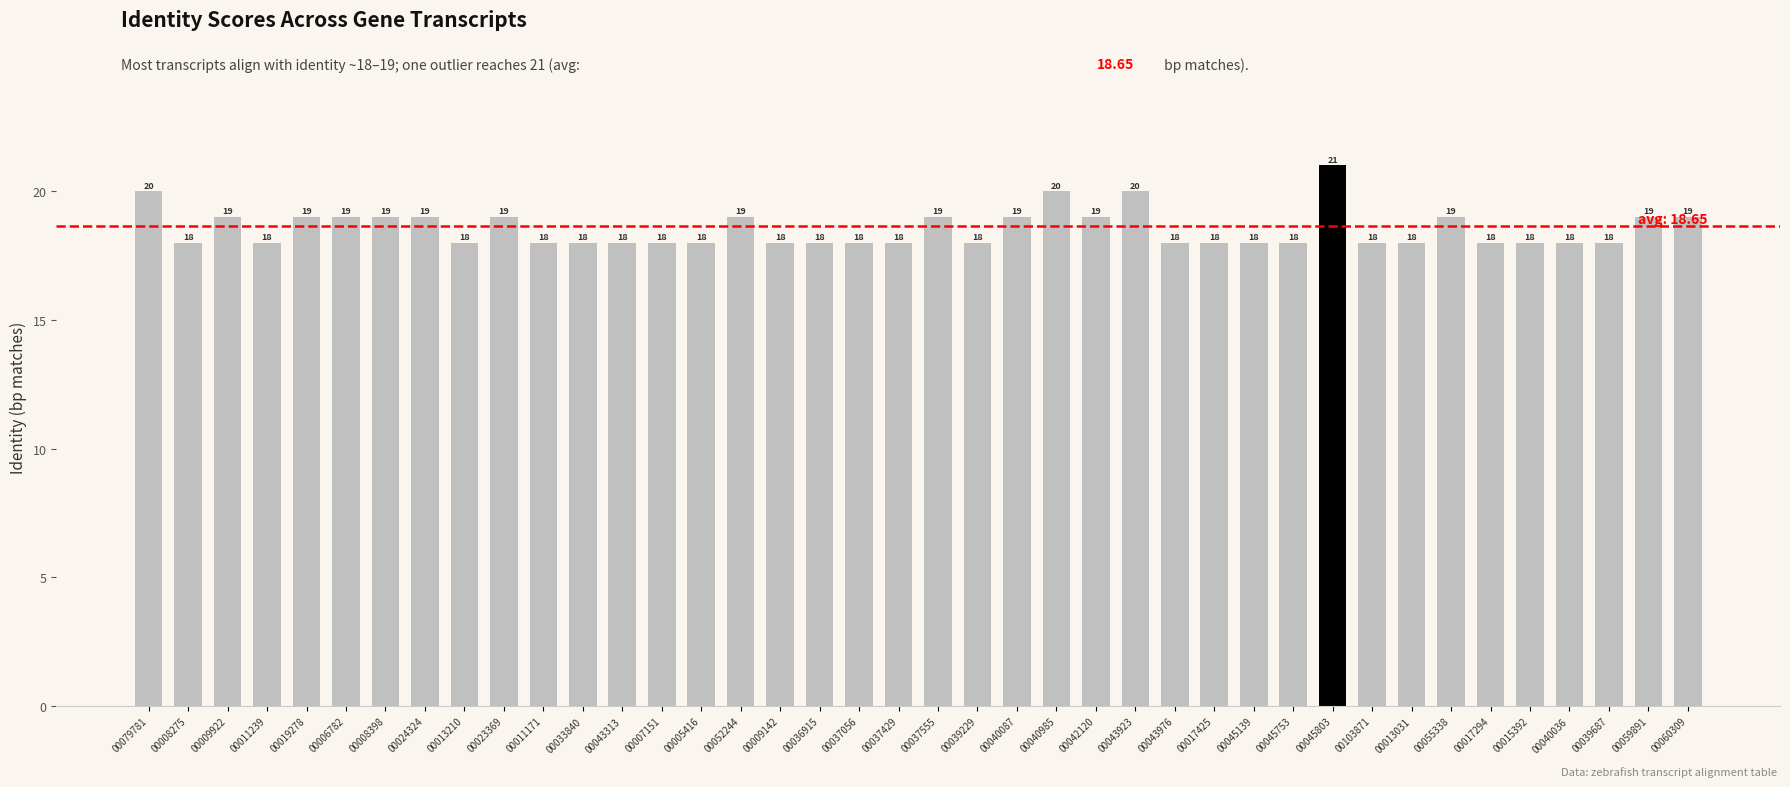

Reading left to right, what are all the values shown in this chart?

20	18	19	18	19	19	19	19	18	19	18	18	18	18	18	19	18	18	18	18	19	18	19	20	19	20	18	18	18	18	21	18	18	19	18	18	18	18	19	19